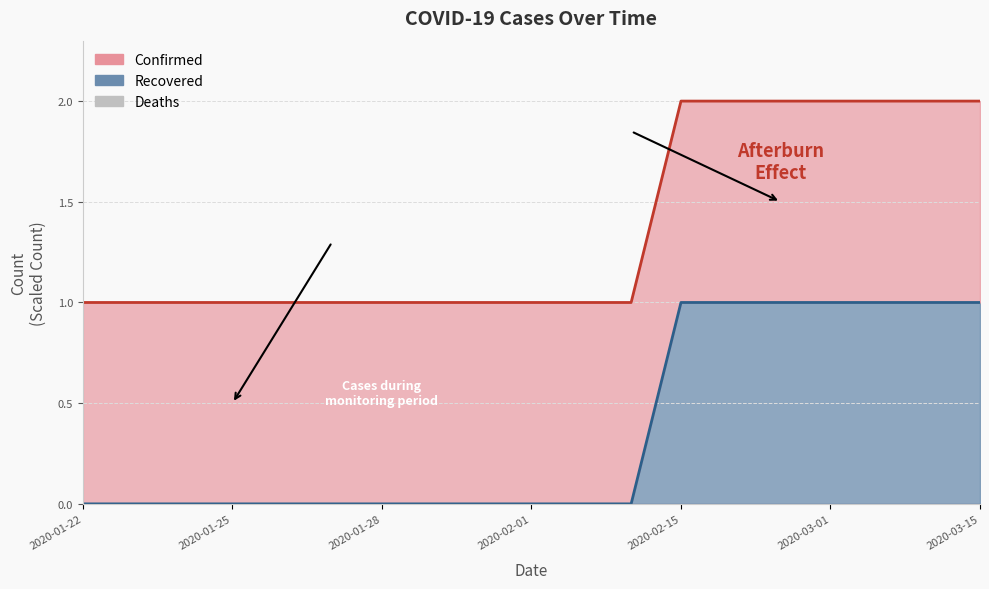

What is the difference between the maximum and minimum values in the Recovered series?

1